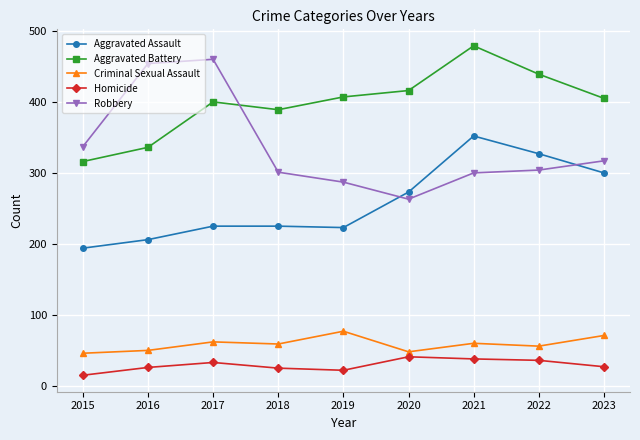

What are all the series names shown in the legend?

Aggravated Assault, Aggravated Battery, Criminal Sexual Assault, Homicide, Robbery